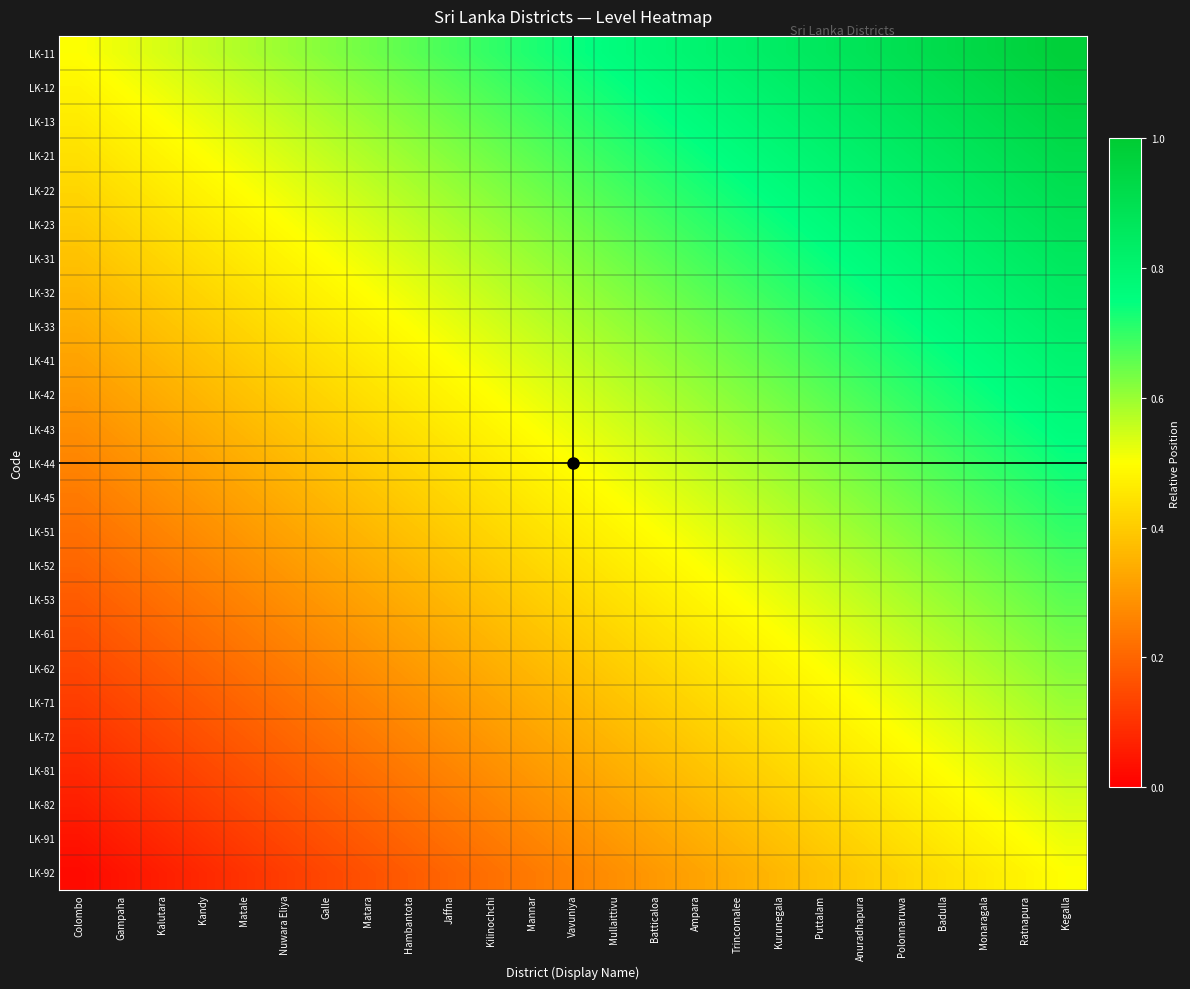

Between Kilinochchi and Badulla, which is larger?

Badulla